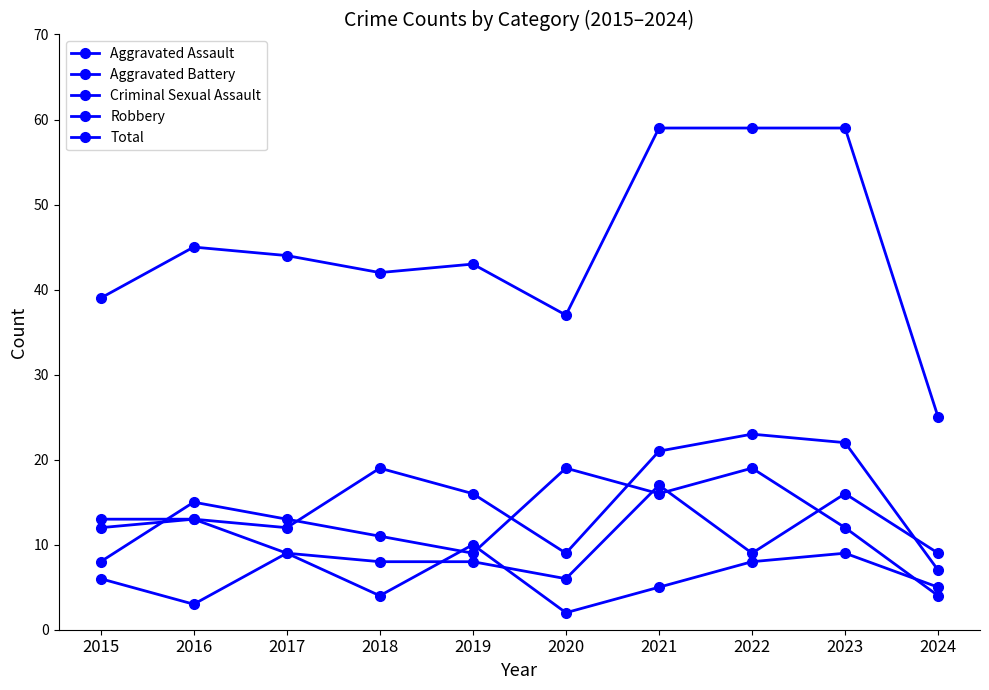

What is the maximum value shown in the chart?

59